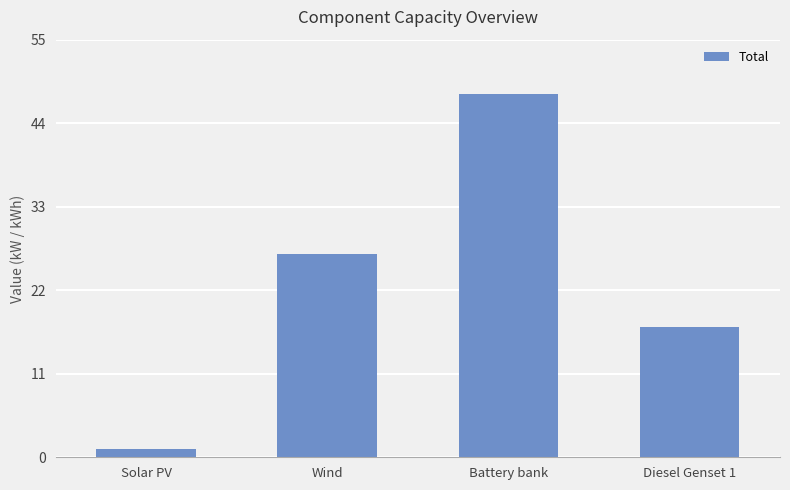

Rank the categories by value from lowest to highest.

Solar PV, Diesel Genset 1, Wind, Battery bank